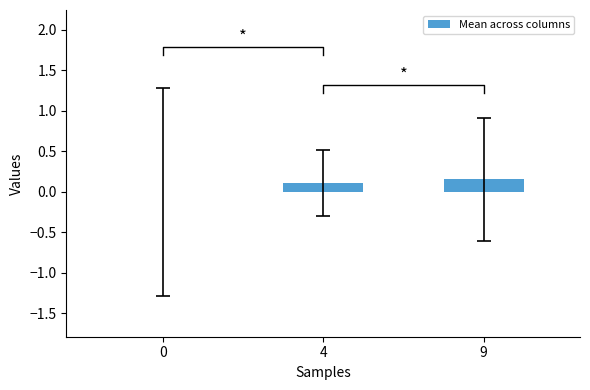

What is the difference between the maximum and minimum values?

0.2